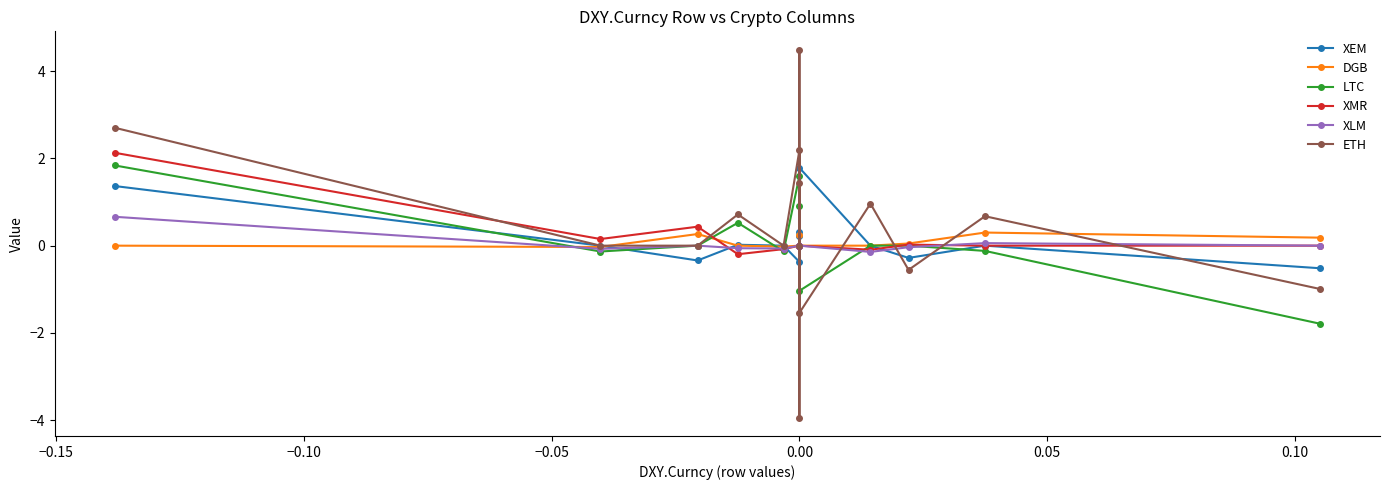

How many lines are shown in the chart?

6